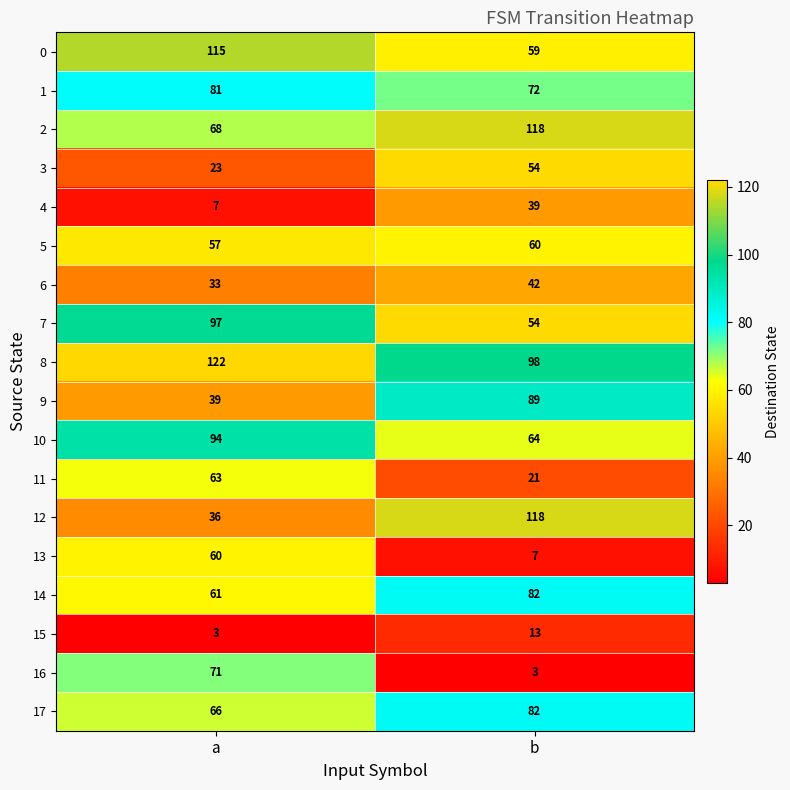

What is the difference between the 14 values at a and b?

21